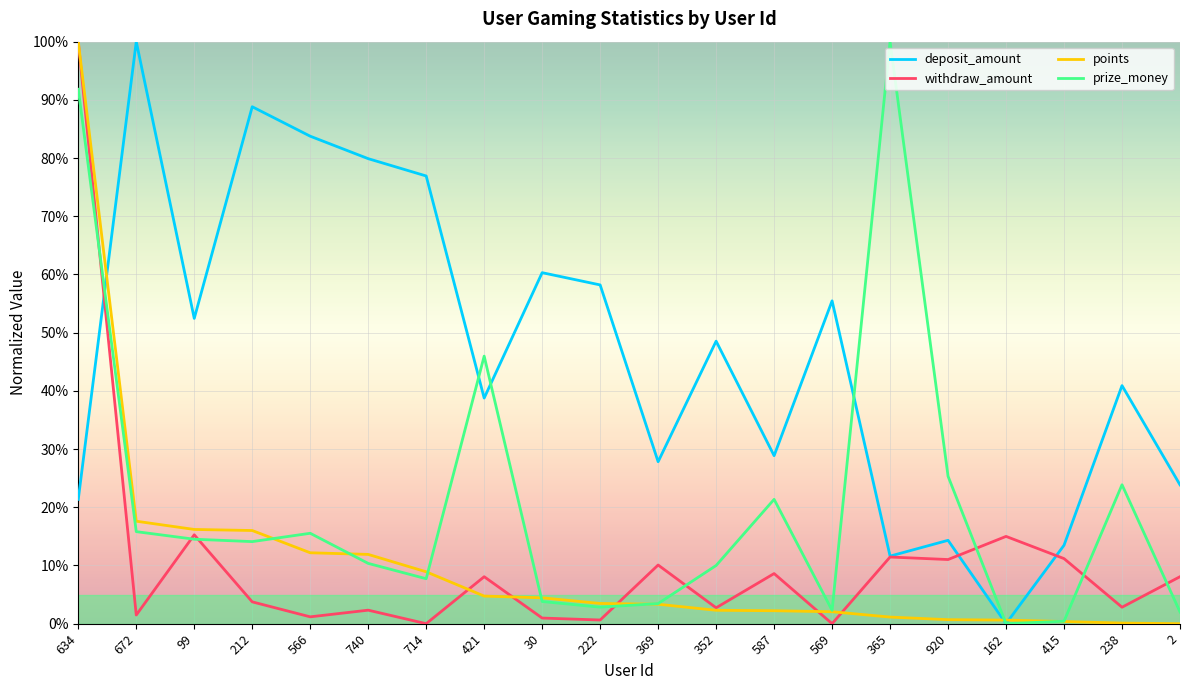

Which series has the widest spread of values?

withdraw_amount